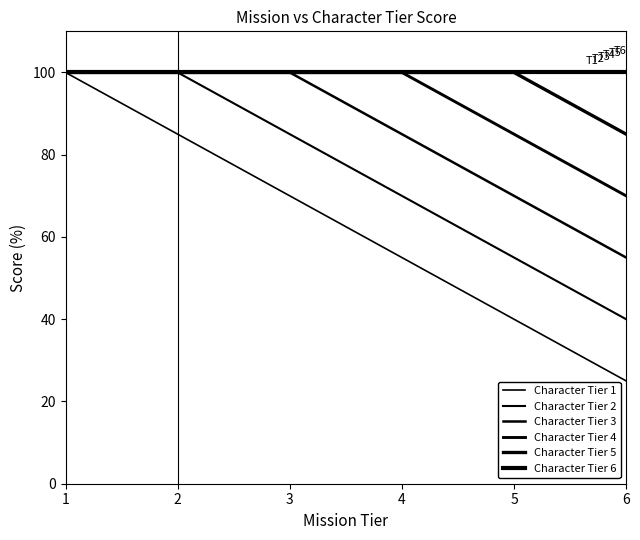

Does the chart display data point markers on the line(s)?

No